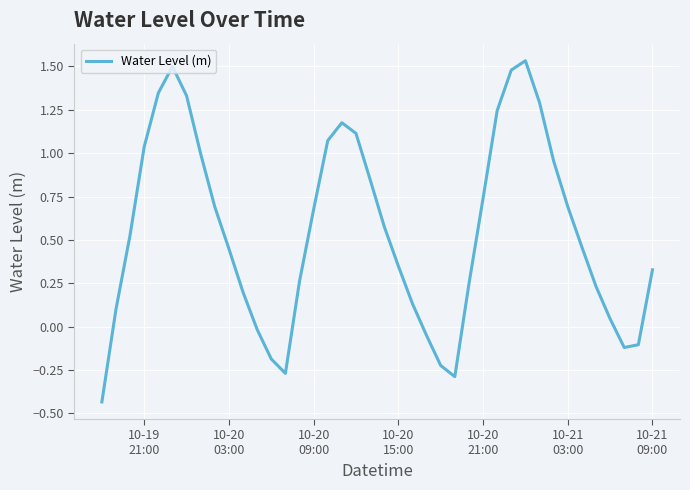

How many interior local valleys (lower than both neighbors) does the data have?

3